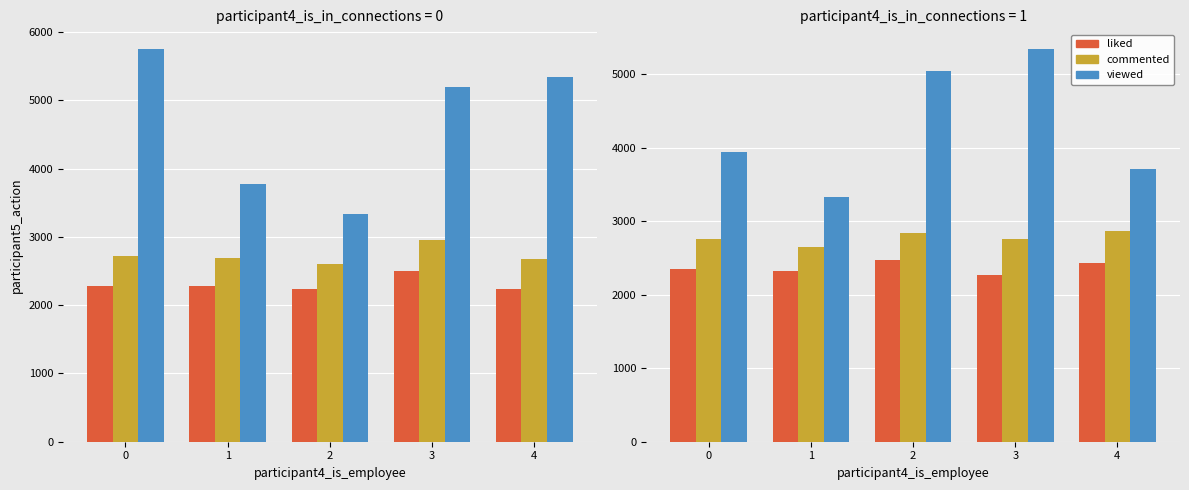

Which label corresponds to the smallest value in the chart?

3